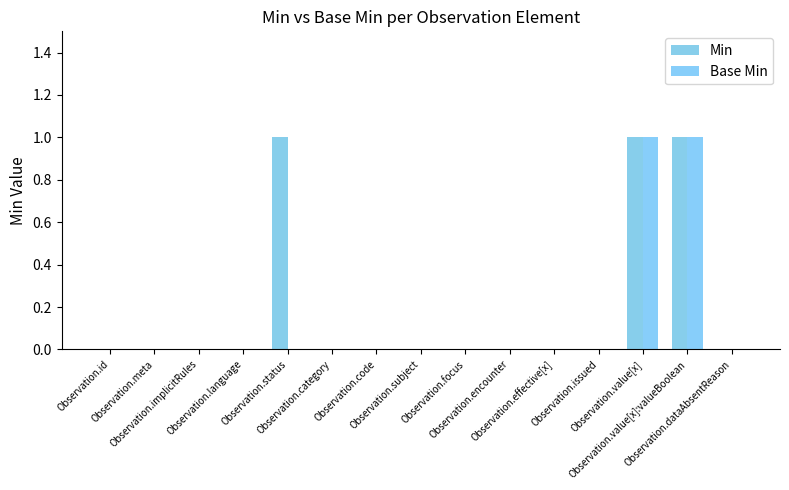

Is it true that Min equals -1 at Observation.language?

False